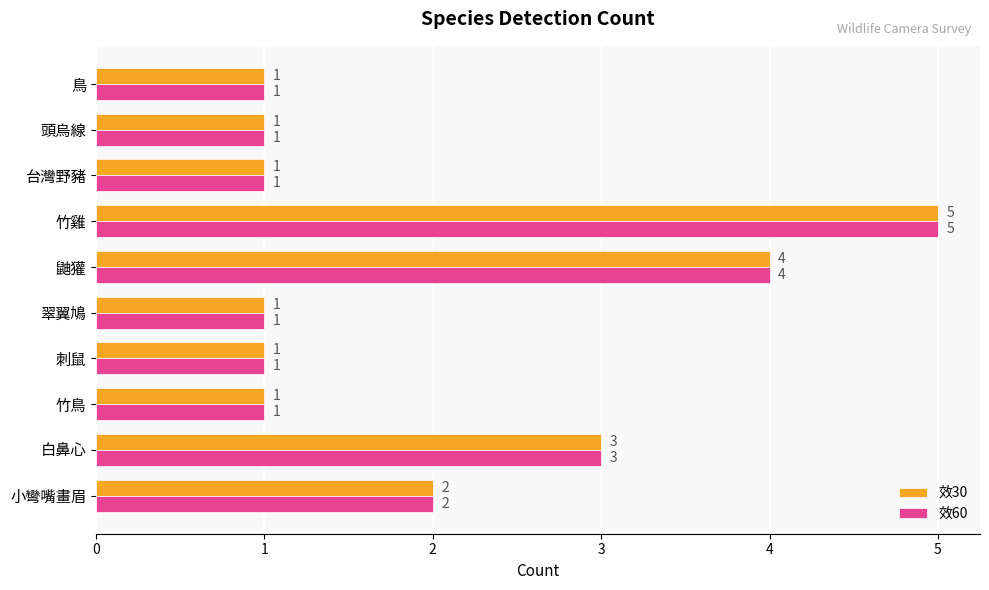

Which category has the highest value across all series?

竹雞